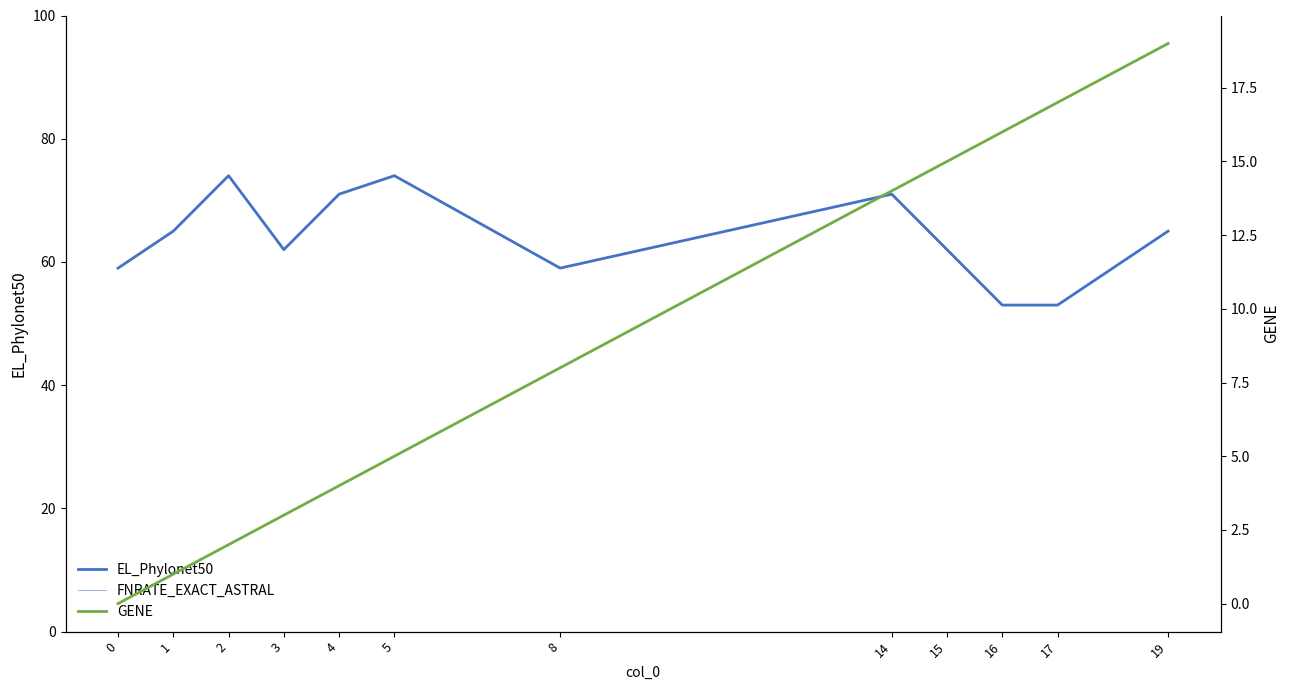

How many data points does each series have?

12